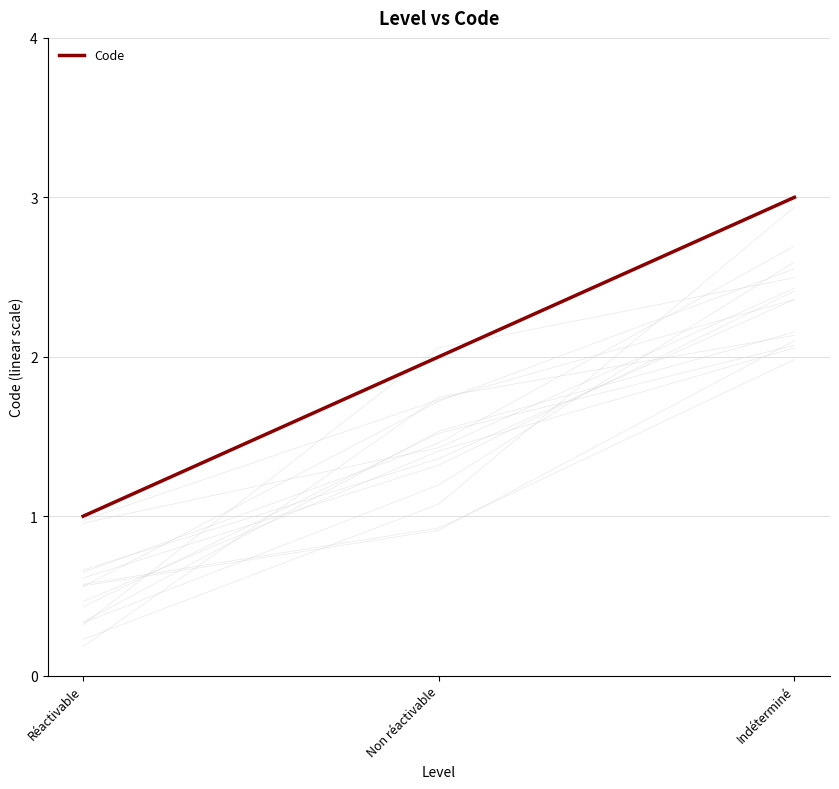

What is the difference between the values at Réactivable and Non réactivable?

1